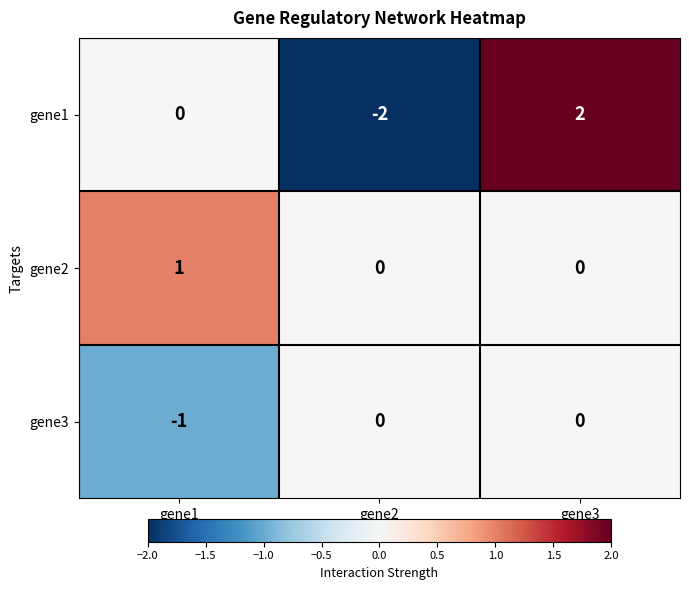

Which series has the widest spread of values?

gene1